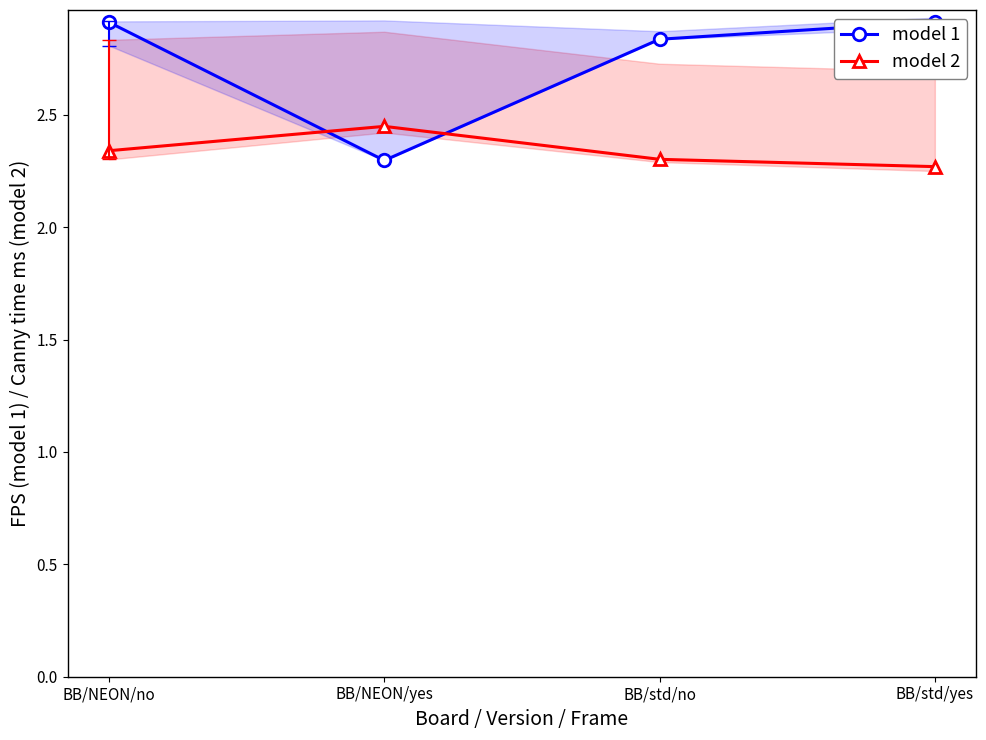

Reading left to right, list all the values displayed in this chart.

model 1: 2.9	2.3	2.8	2.9
model 2: 2.3	2.4	2.3	2.3